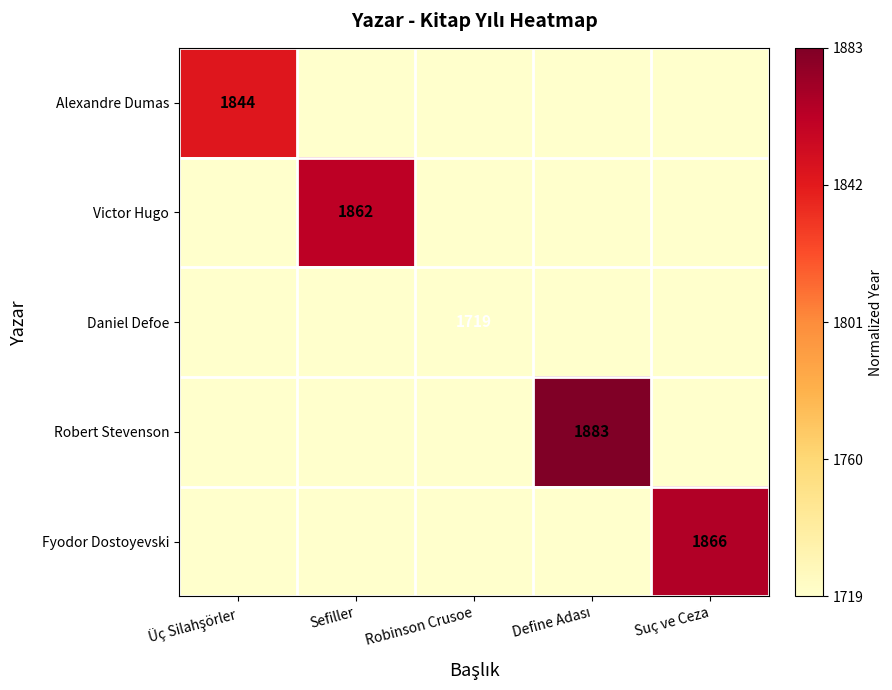

The value of Victor Hugo at Üç Silahşörler is 0.0. True or false?

True